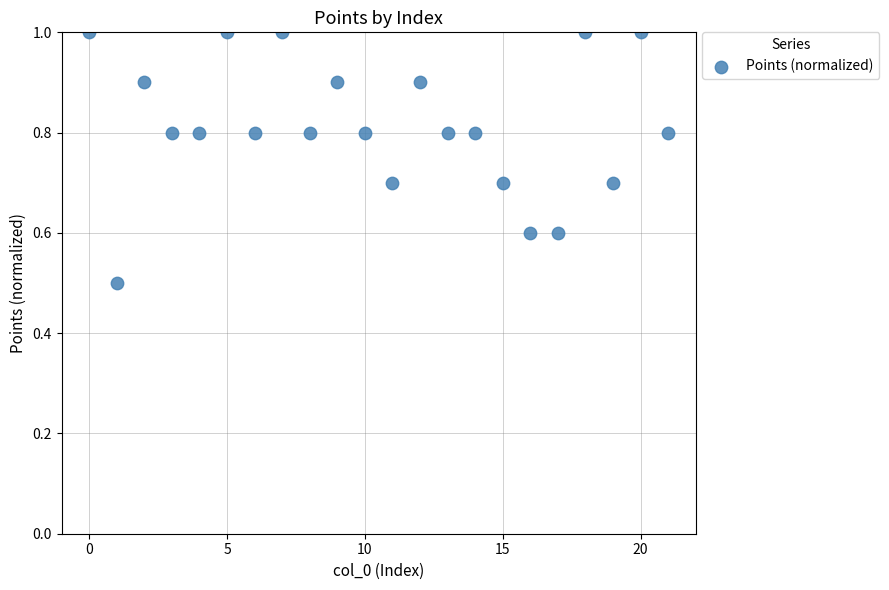

What Y value in the scatter plot is closest to 0?

0.5